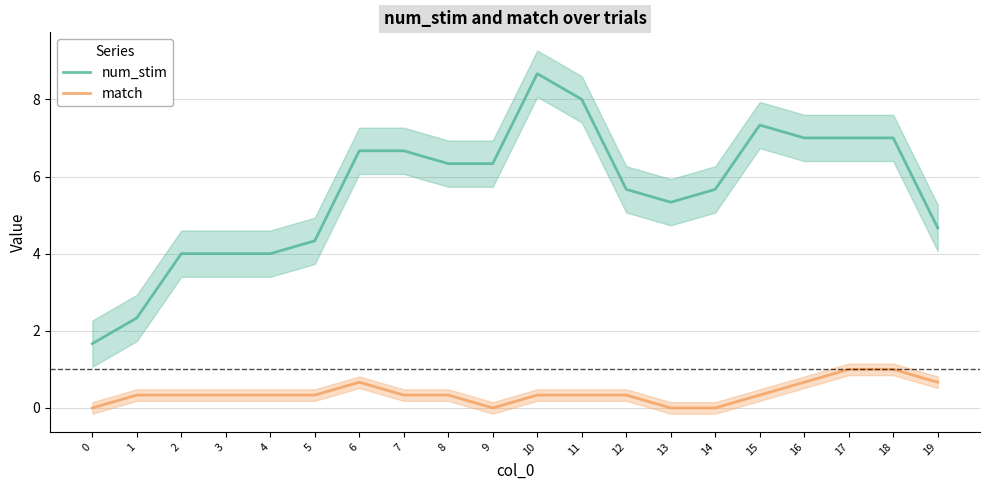

True or false: match and num_stim intersect in this chart.

False